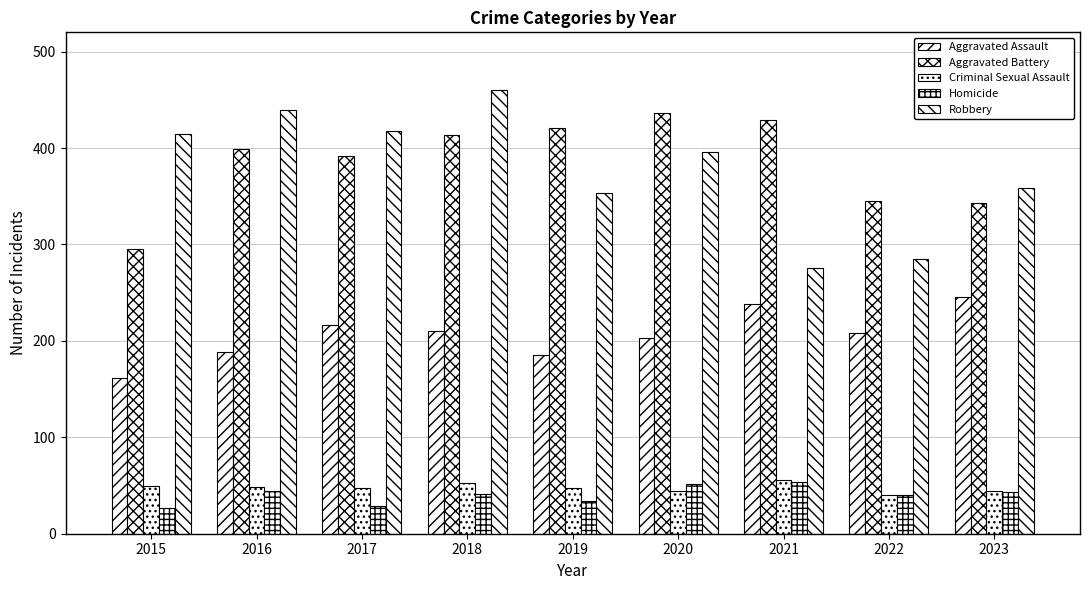

What is the lowest value of the Criminal Sexual Assault series?

40